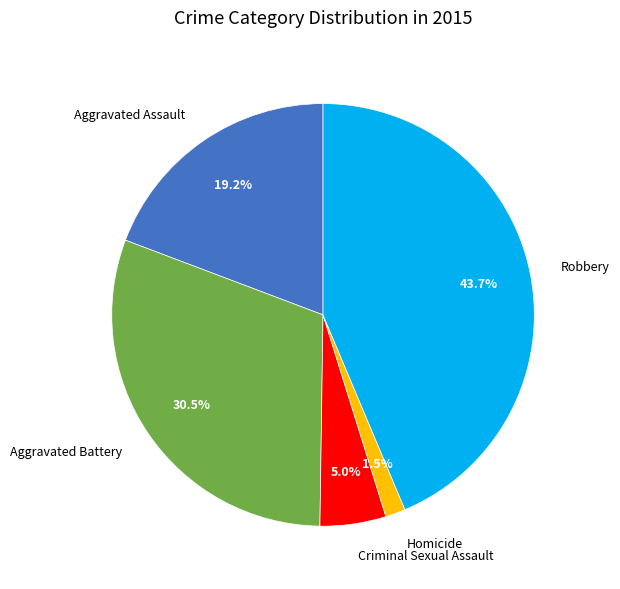

To the nearest percent, what is the difference between the Robbery and Homicide slice percentages?

42%